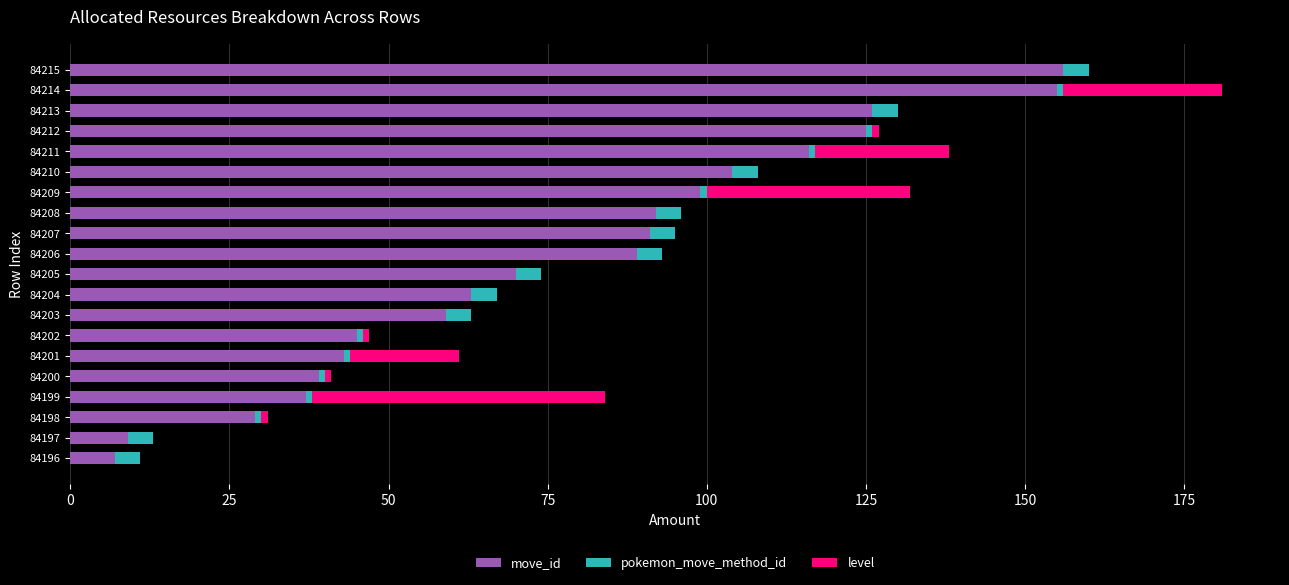

The value of move_id at 84204 is 63. True or false?

True